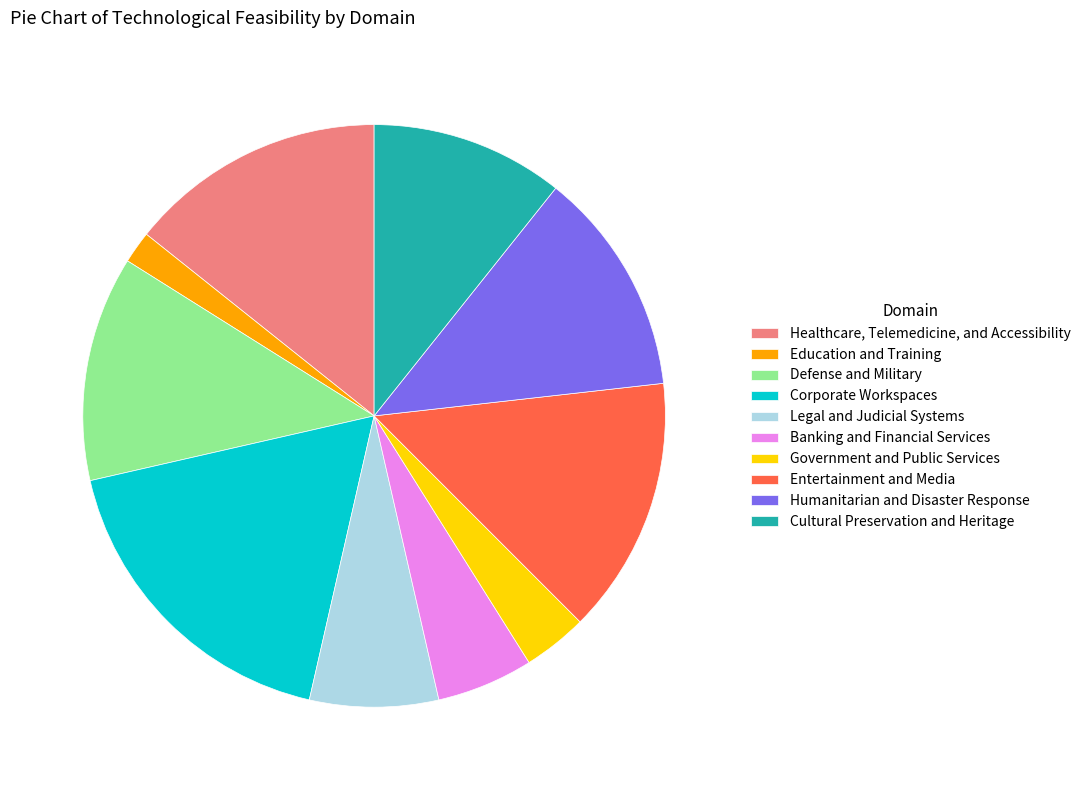

Count the number of slices in the pie.

10